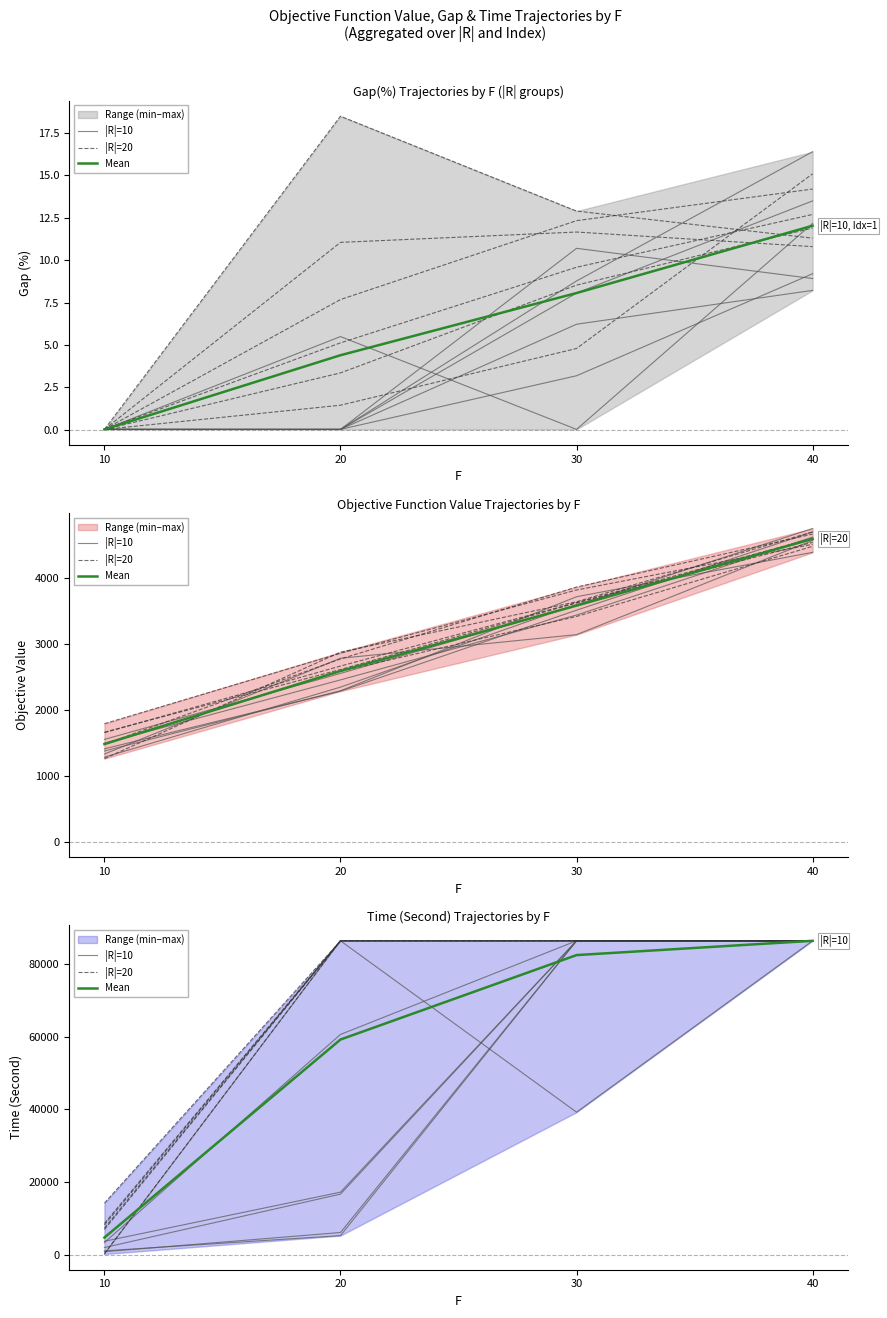

What is the greatest value displayed?

86400.0